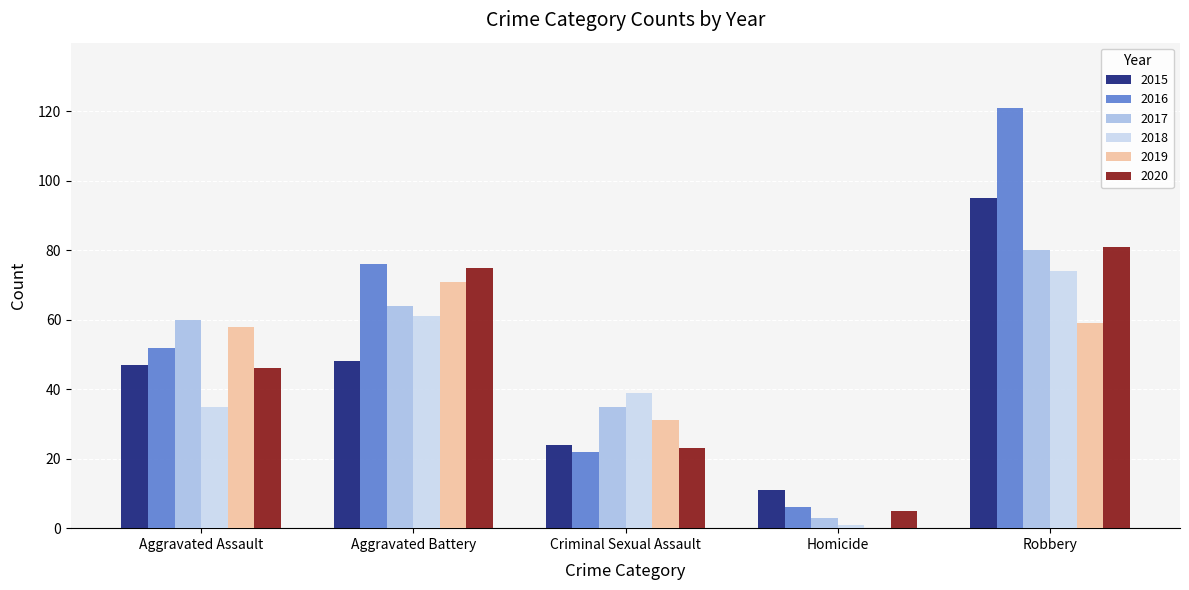

At which label is 2020 closest to 43?

Aggravated Assault